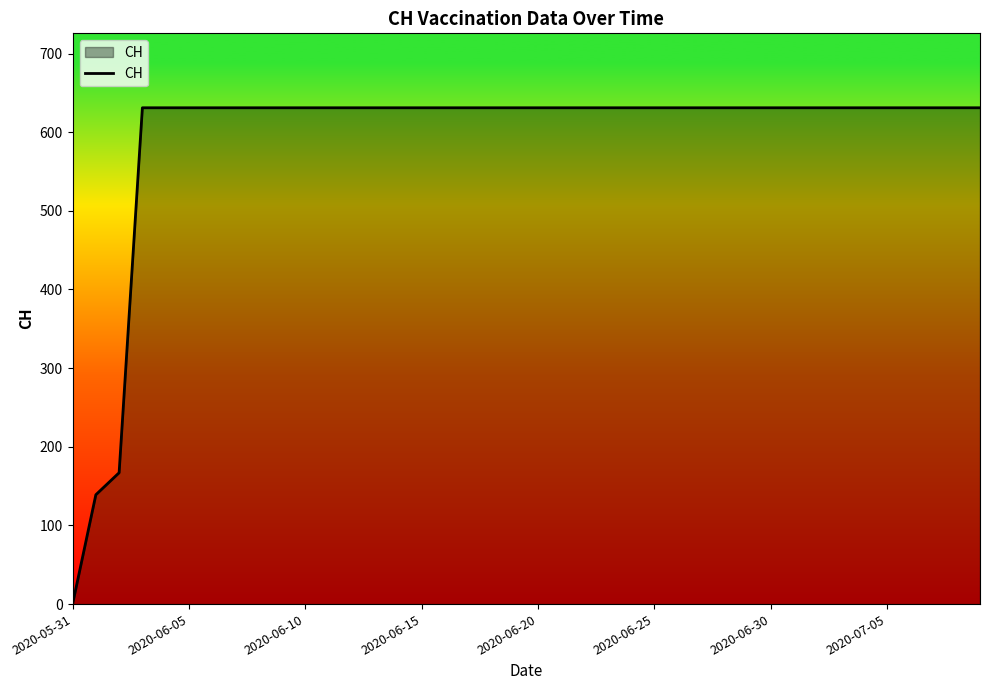

Is it true that the value at 2020-06-10 is 631?

True